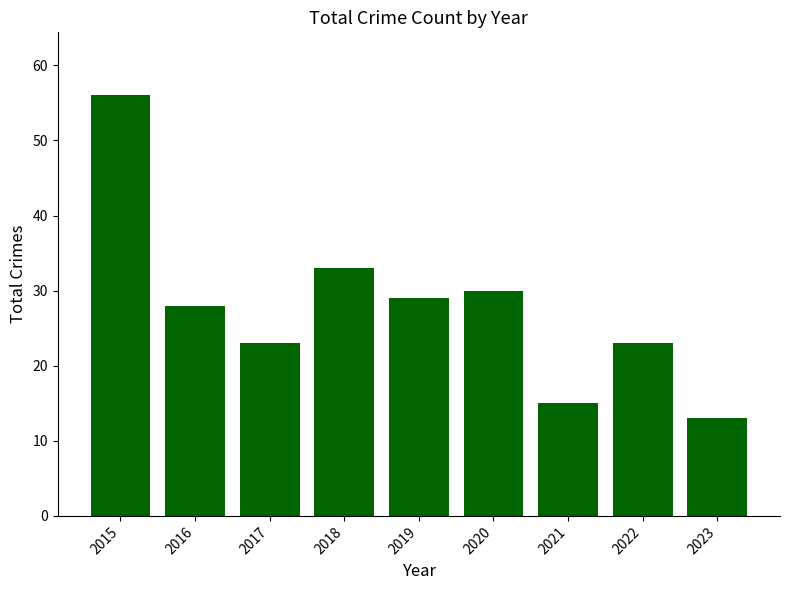

Is it true that the value at 2016 is 28?

True